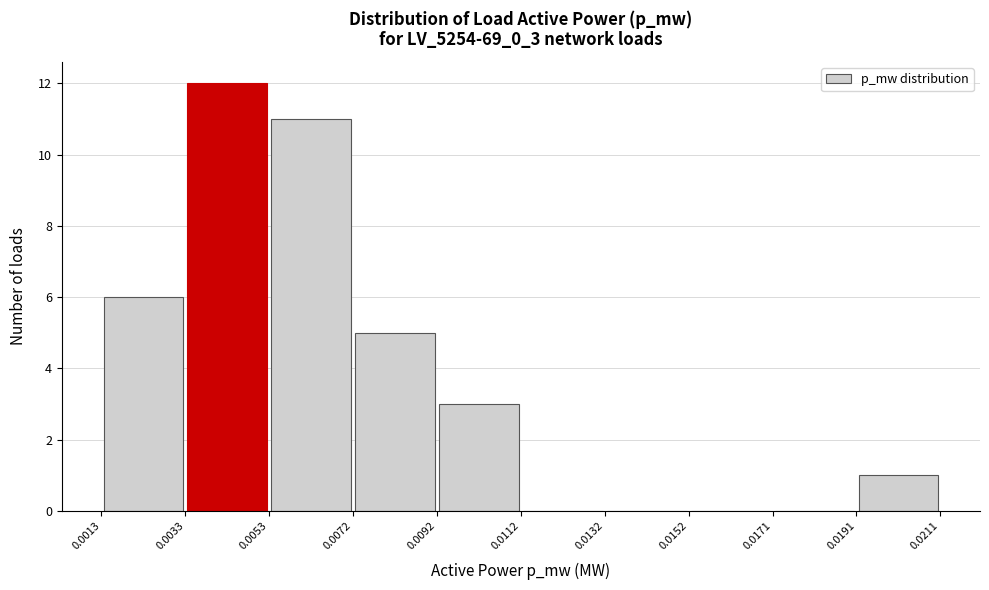

Reading left to right, transcribe this chart: for each bar, give the range it covers on the x-axis and its height. The values are not printed on the chart, so give them approximately, as read against the axis.

0.0013 to 0.0033: 6
0.0033 to 0.0053: 12
0.0053 to 0.0072: 11
0.0072 to 0.0092: 5
0.0092 to 0.0112: 3
0.0112 to 0.0132: 0
0.0132 to 0.0152: 0
0.0152 to 0.0171: 0
0.0171 to 0.0191: 0
0.0191 to 0.0211: 1